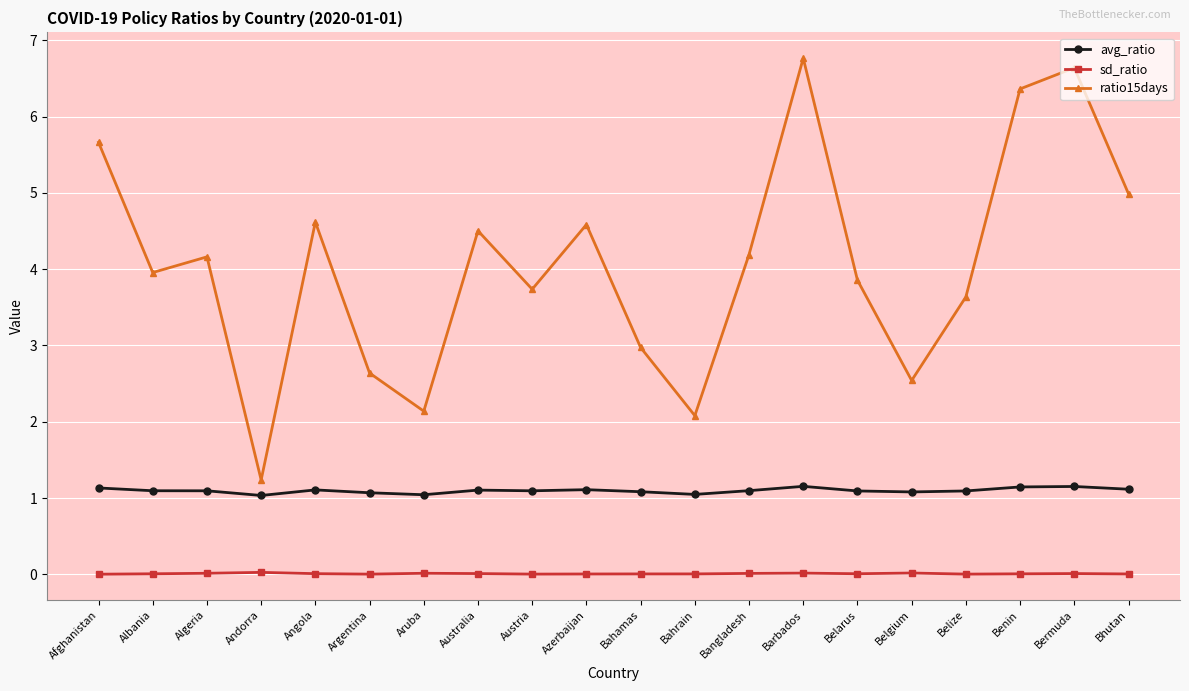

In ratio15days, how many points are lower than both neighbors (excluding endpoints)?

6